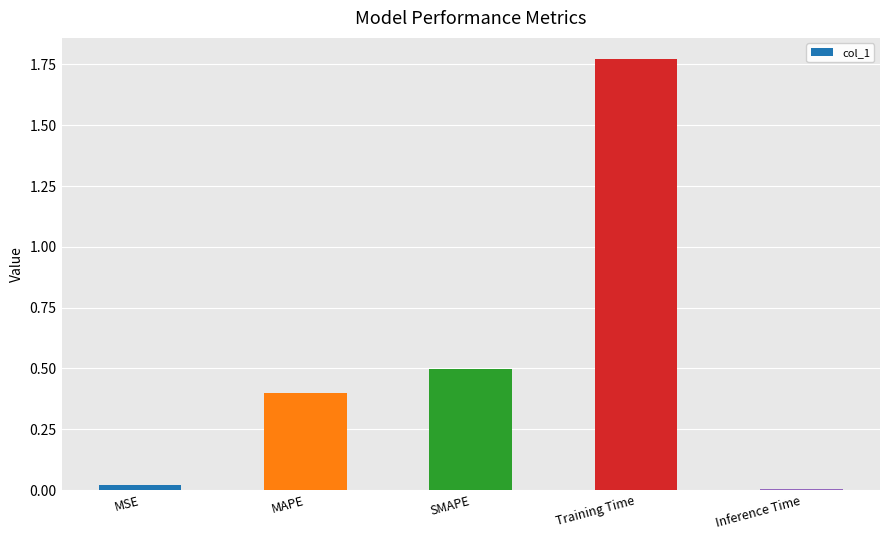

What is the value of the 2nd bar from the left?

0.4